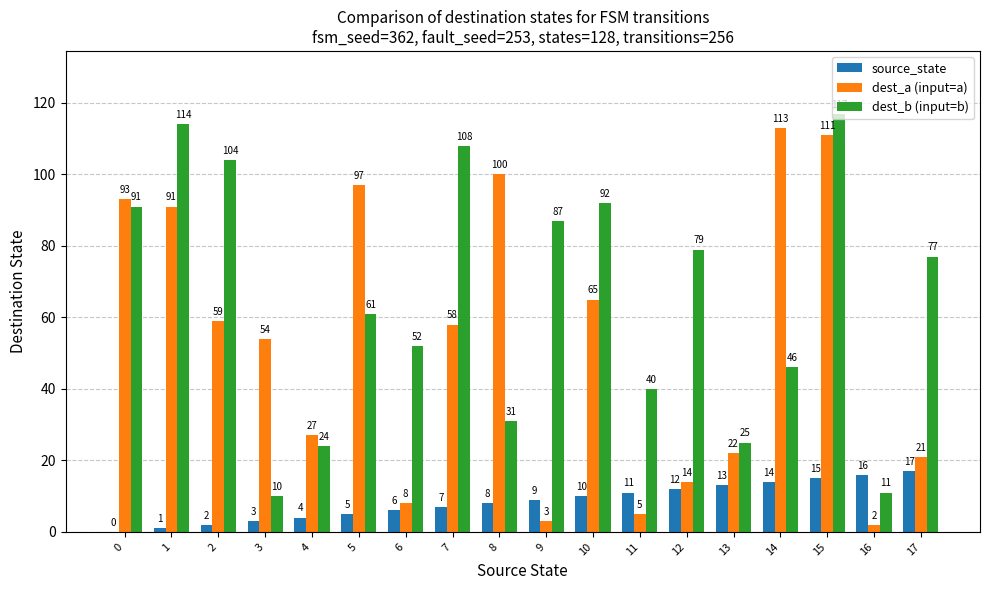

Reading left to right, extract all data points from this chart.

source_state: 0	1	2	3	4	5	6	7	8	9	10	11	12	13	14	15	16	17
dest_a (input=a): 93	91	59	54	27	97	8	58	100	3	65	5	14	22	113	111	2	21
dest_b (input=b): 91	114	104	10	24	61	52	108	31	87	92	40	79	25	46	117	11	77